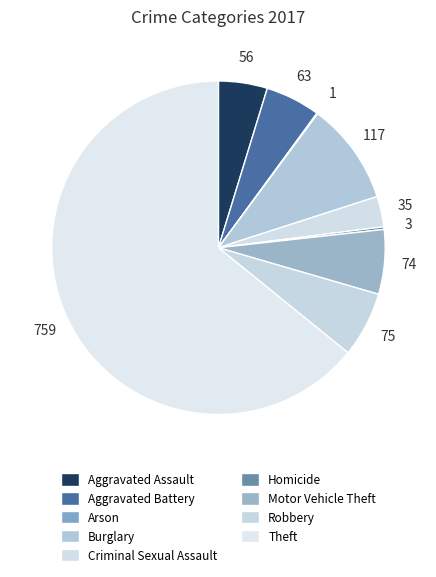

Between Aggravated Assault and Motor Vehicle Theft, which is larger?

Motor Vehicle Theft